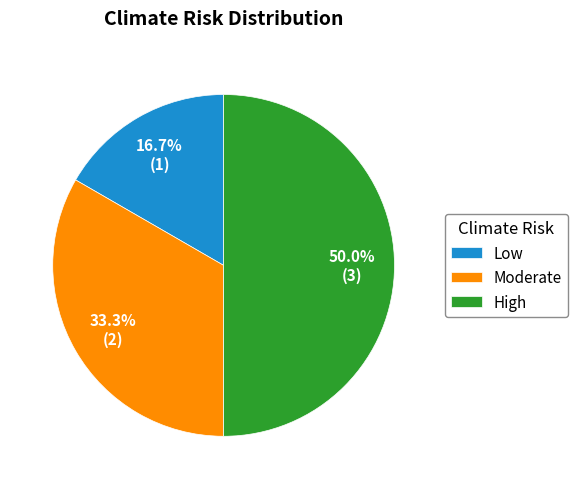

To the nearest percent, what is the average slice percentage?

33%